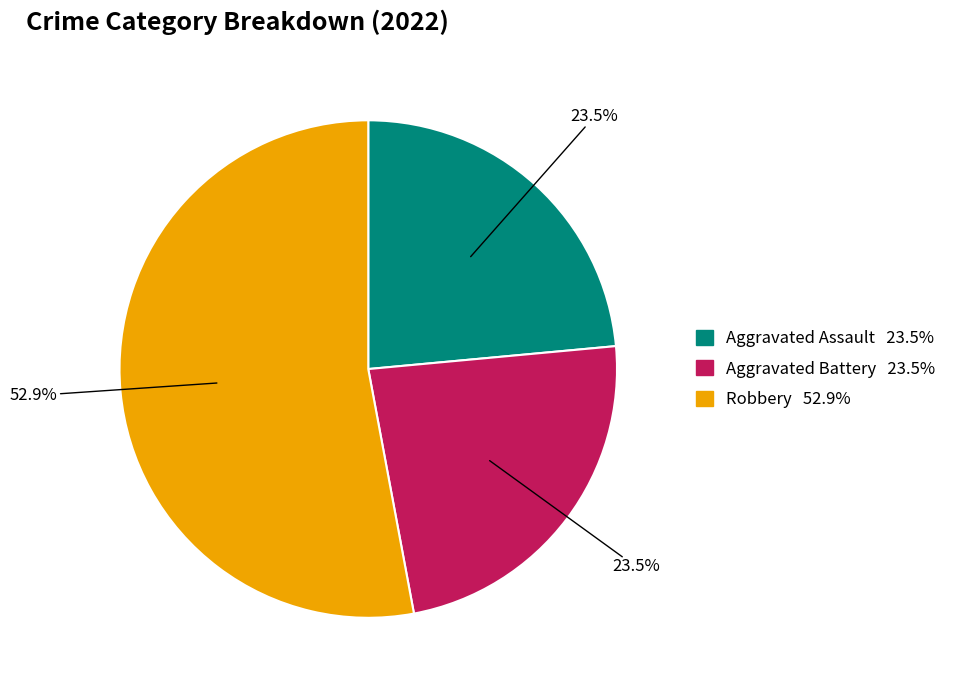

Count the number of slices in the pie.

3